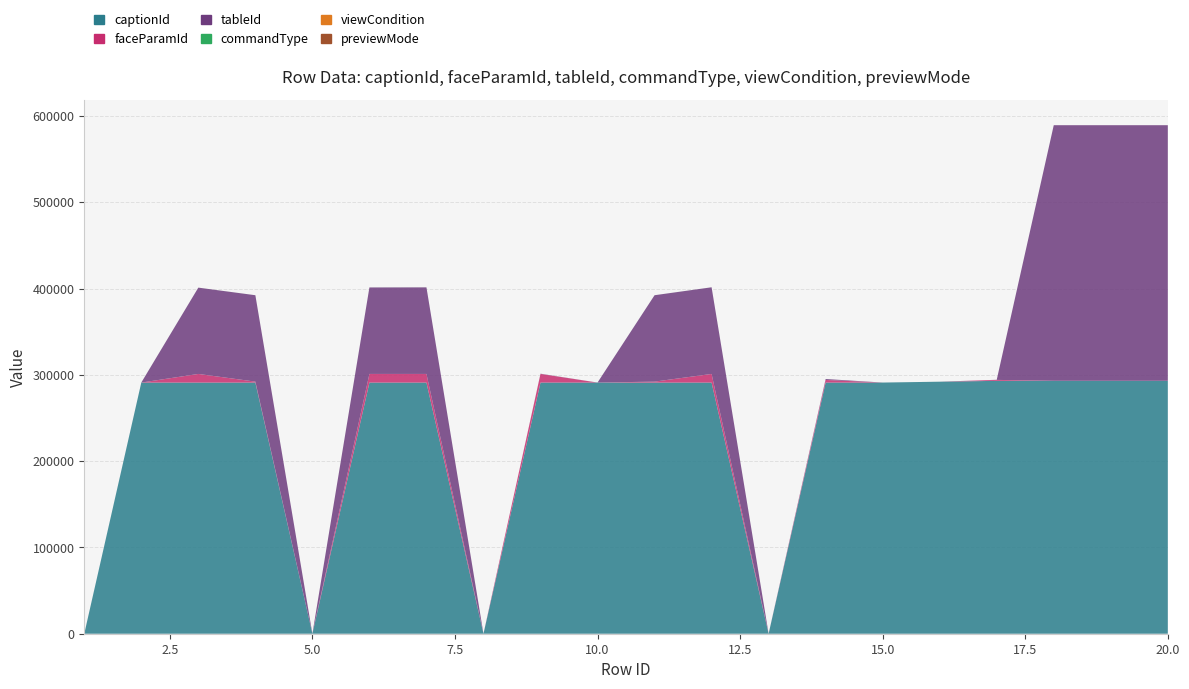

Reading right to left, list all the values displayed in this chart.

captionId: 293003	293002	293001	293000	292000	291021	291023	0	291003	291002	291025	291020	0	291011	291010	0	291002	291001	291000	0
faceParamId: 97	96	99	1101	0	0	3000	0	10001	1100	0	10002	0	10004	10003	0	1100	10000	0	0
tableId: 296116	296114	296112	130	0	0	1101	0	100400	100100	0	240	0	100300	100200	0	100100	100000	0	0
commandType: 1	1	1	3	10	10	2	0	22	21	10	25	0	24	23	0	21	20	26	10
viewCondition: 0	0	0	0	0	0	0	0	0	0	0	0	0	3	3	0	0	0	0	0
previewMode: 2	2	2	2	2	1	1	0	1	1	1	1	0	0	0	0	0	0	0	0